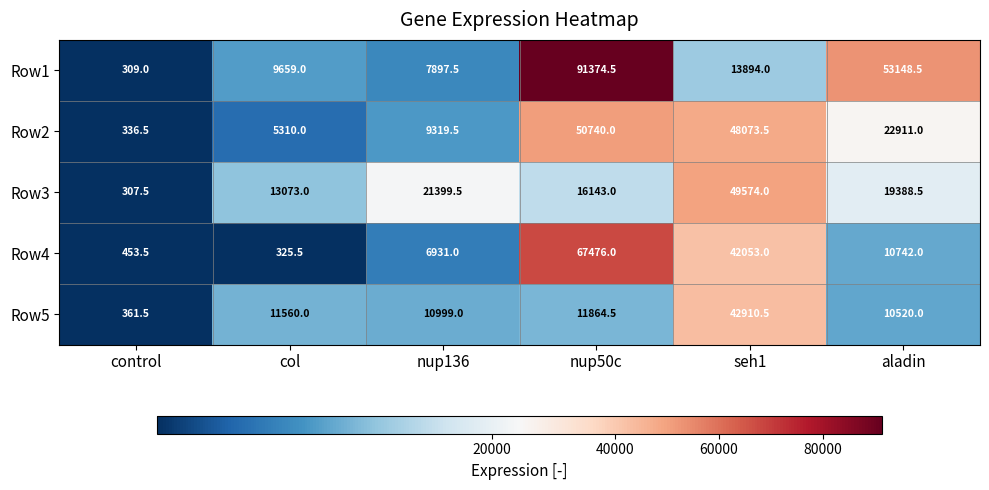

Which series has the largest total across all categories?

Row1